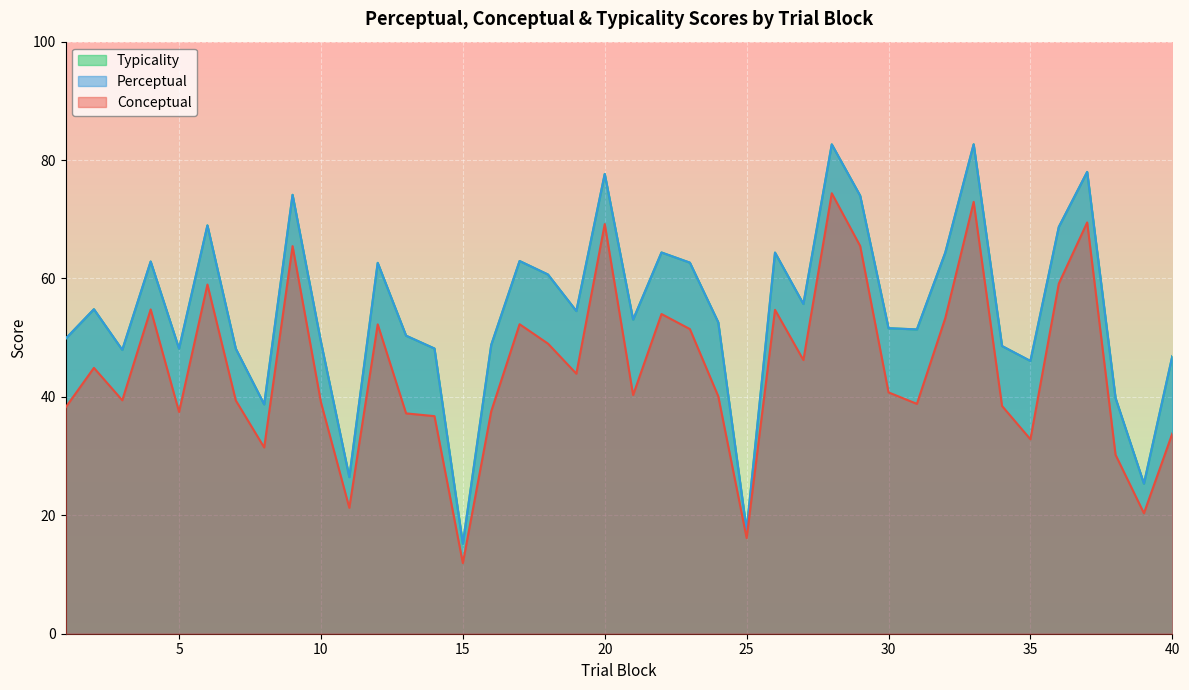

Reading left to right, what are all the values shown in this chart?

conceptual: 38.2	44.9	39.4	54.8	37.5	59.0	39.4	31.5	65.5	39.1	21.3	52.2	37.2	36.8	11.9	37.6	52.3	49.0	43.9	69.2	40.3	54.0	51.5	40.1	16.2	54.7	46.2	74.4	65.5	40.8	38.8	53.3	72.9	38.5	32.8	59.1	69.5	30.2	20.3	33.8
perceptual: 49.8	54.8	47.9	62.9	48.1	69.0	48.1	38.7	74.1	49.3	26.5	62.6	50.3	48.2	15.2	48.8	63.0	60.7	54.5	77.7	53.1	64.4	62.7	52.6	17.5	64.4	55.7	82.7	74.0	51.6	51.4	64.4	82.7	48.6	46.1	68.7	78.0	39.8	25.3	46.9
typicality: 49.8	54.8	47.9	62.9	48.1	69.0	48.1	38.7	74.1	49.3	26.5	62.6	50.3	48.2	15.2	48.8	63.0	60.7	54.5	77.7	53.1	64.4	62.7	52.6	17.5	64.4	55.7	82.7	74.0	51.6	51.4	64.4	82.7	48.6	46.1	68.7	78.0	39.8	25.3	46.9